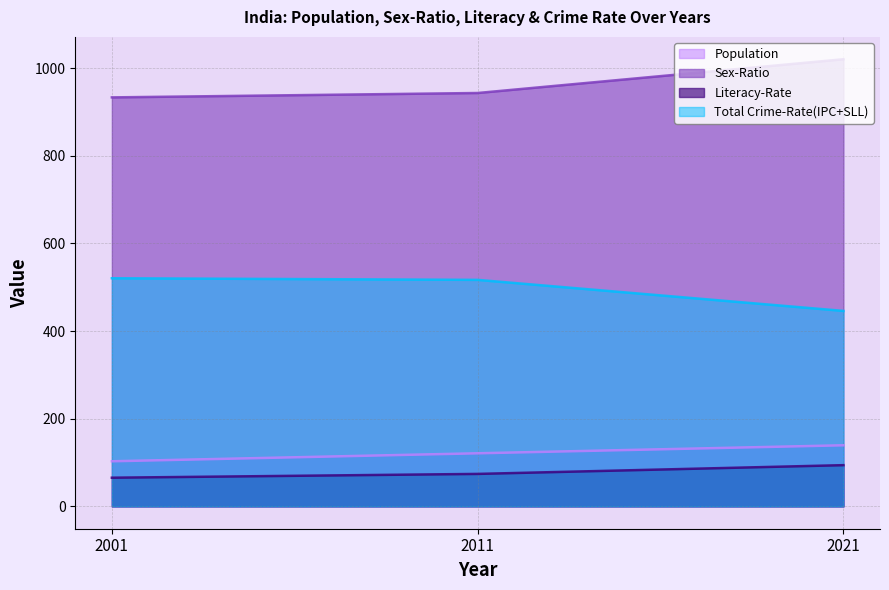

How many lines are shown in the chart?

4